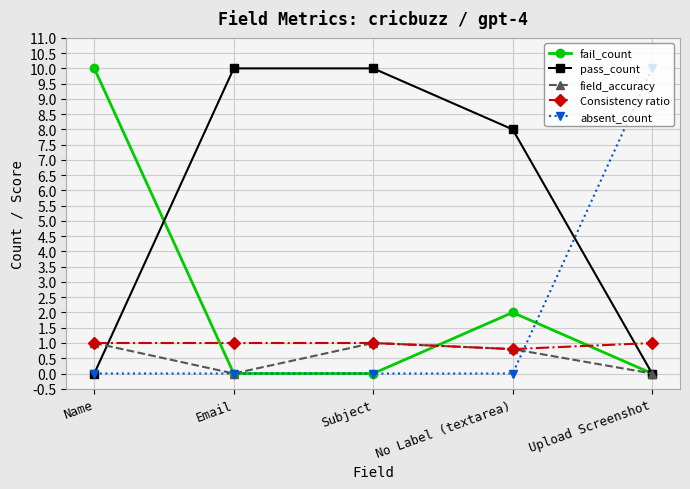

What is the average value of the Consistency ratio series?

1.0